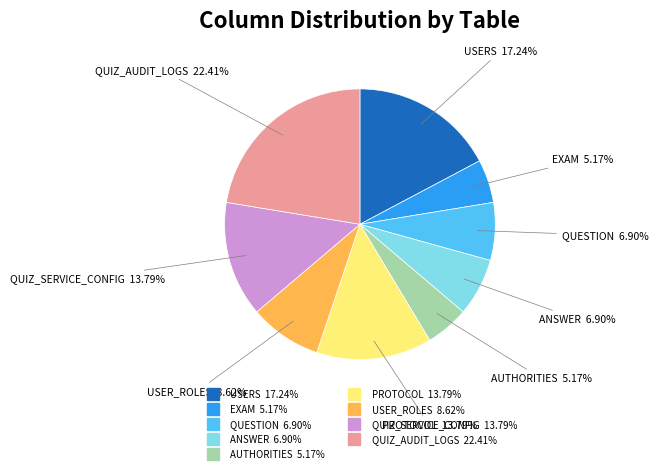

Which has a higher value, QUIZ_SERVICE_CONFIG or AUTHORITIES?

QUIZ_SERVICE_CONFIG